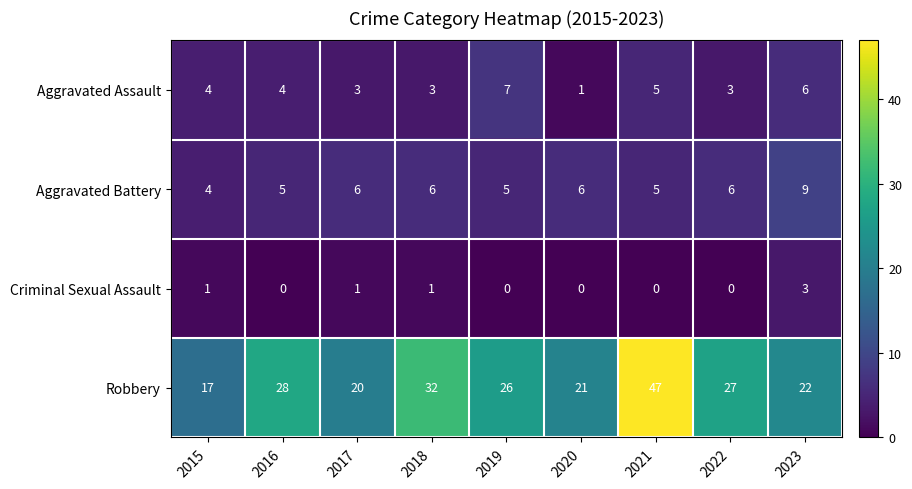

What is the sum of the Aggravated Assault values at 2022 and 2021?

8